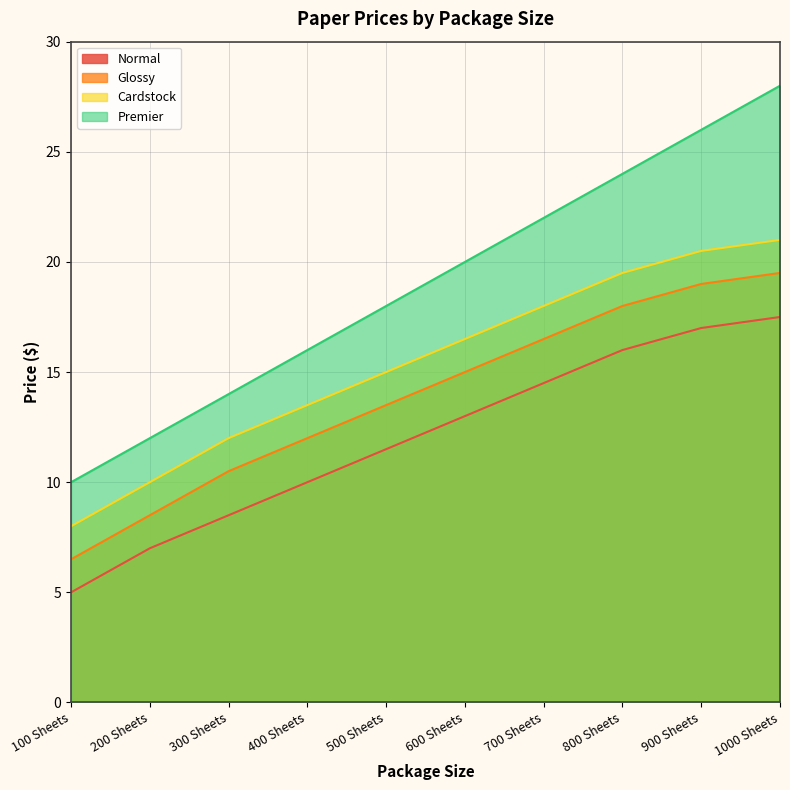

What is the label of the 5th point from the right?

600 Sheets